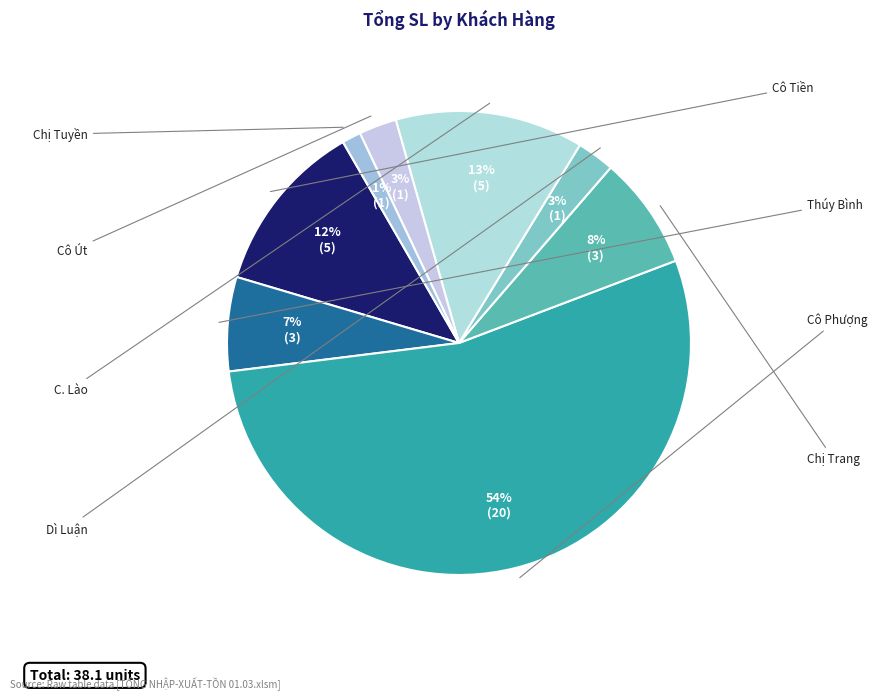

Which slice represents more than half of the pie?

Cô Phượng